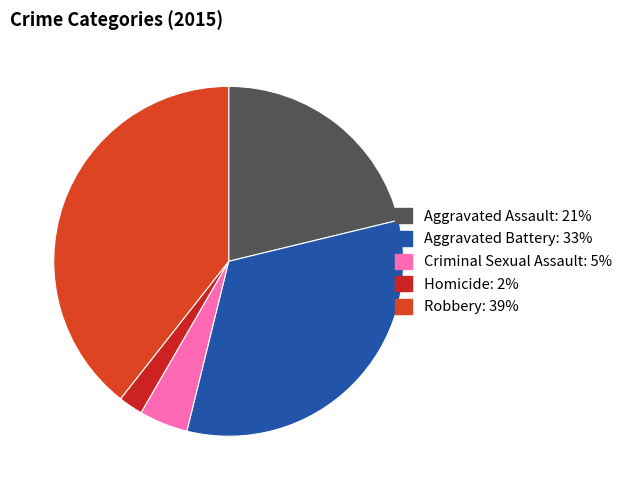

Count the number of slices in the pie.

5